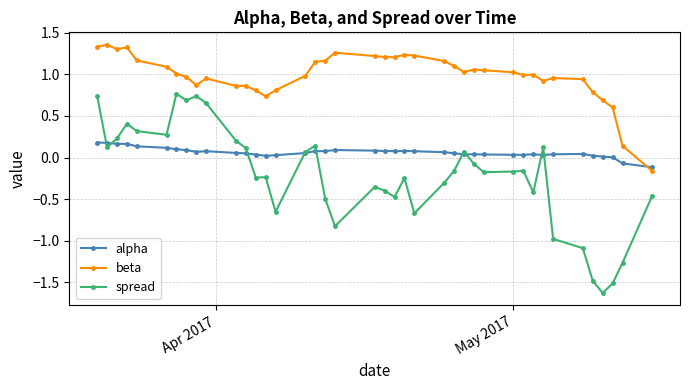

True or false: beta has more than 2 points higher than both neighbors.

True